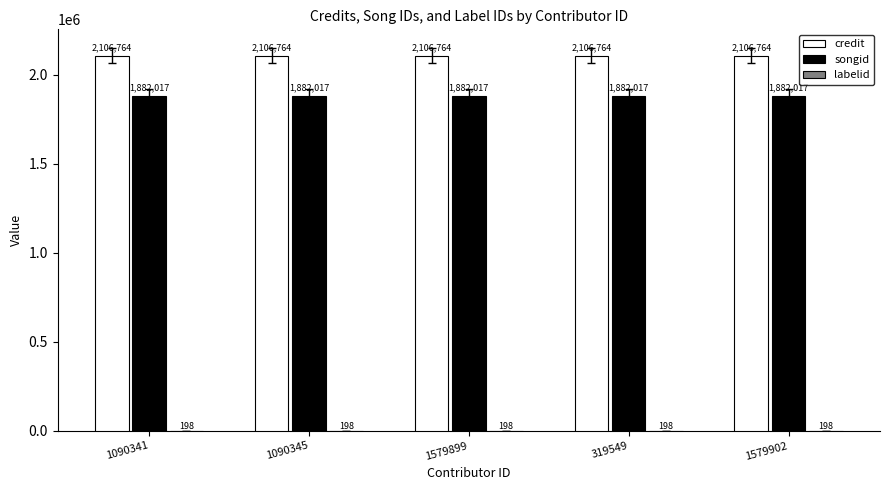

What is the approximate value of credit at 1090341?

2106764